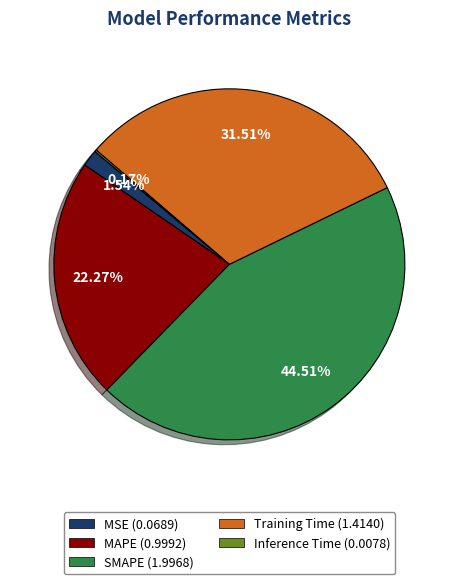

How much of the chart is everything except SMAPE?

55.5%